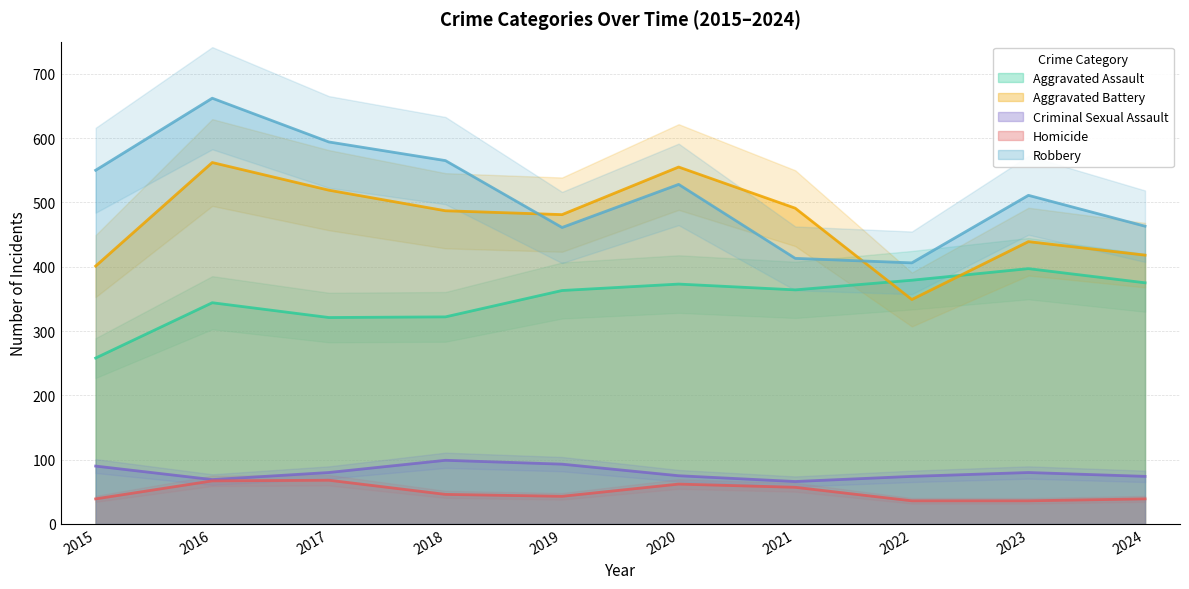

True or false: Robbery has more than 1 points higher than both neighbors.

True